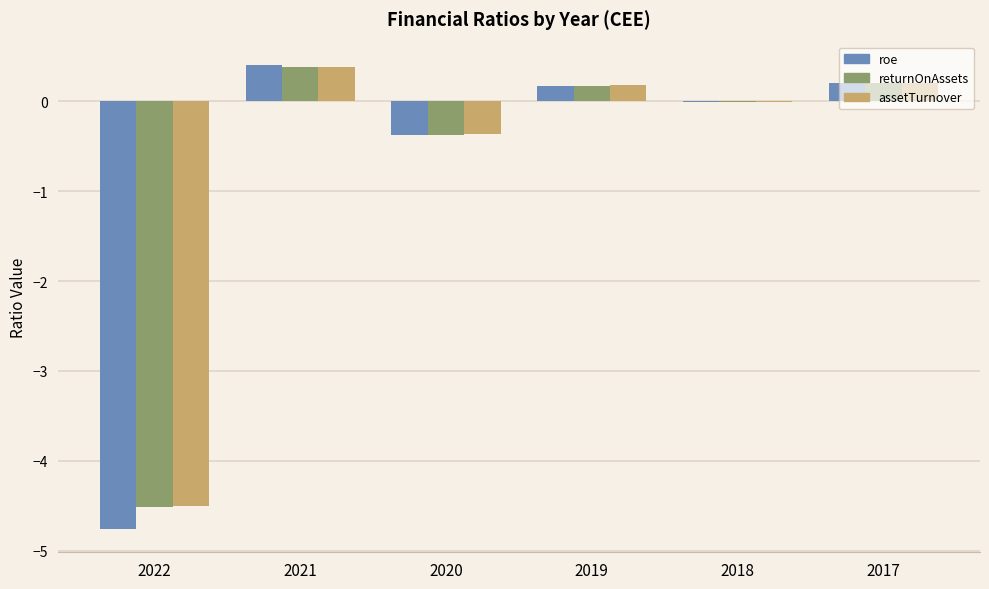

What is the total value across all series at 2021?

1.2